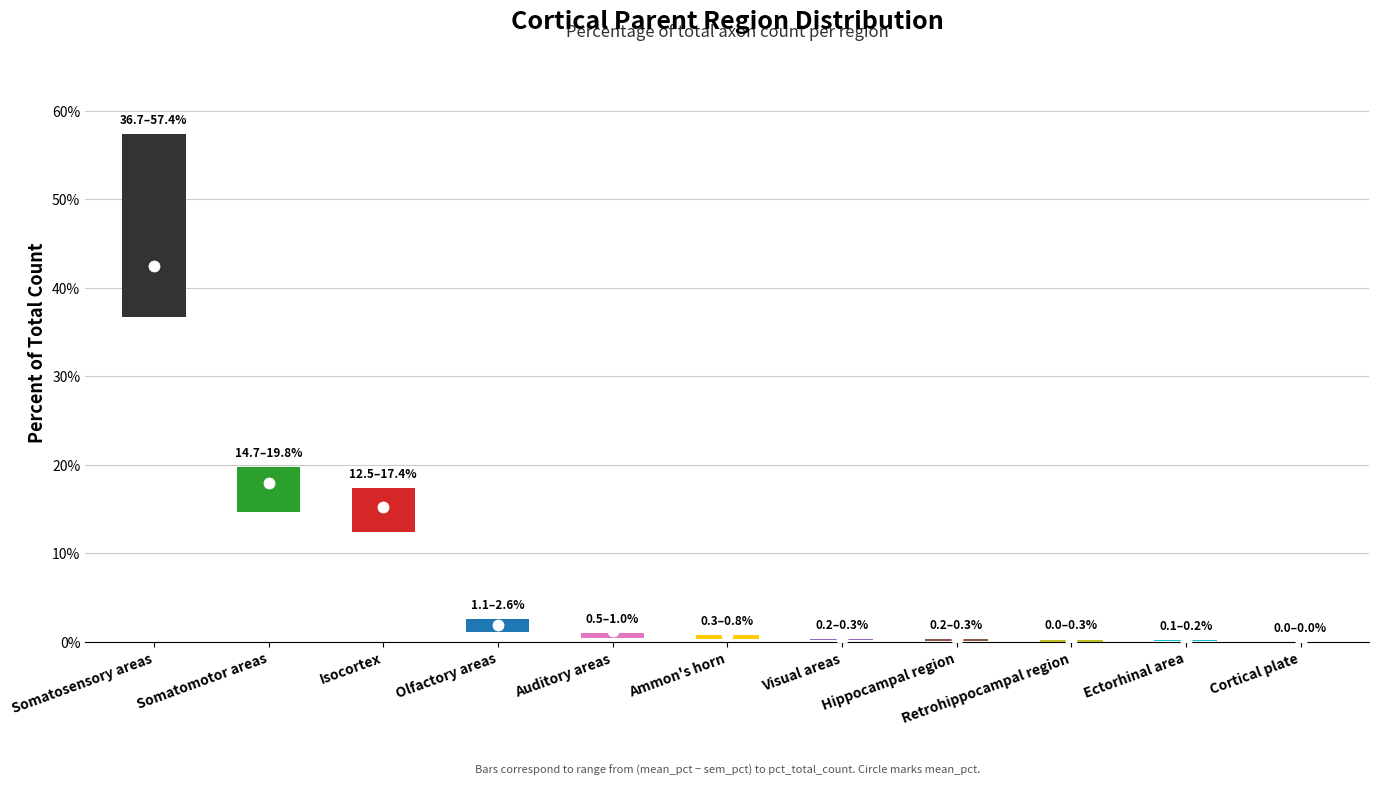

The value of sem_pct at Olfactory areas is 0.9. True or false?

True